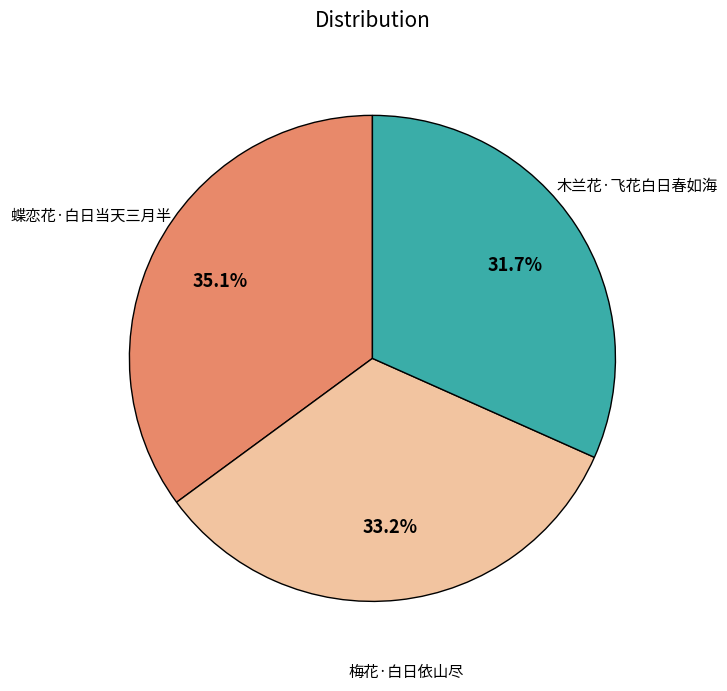

What is the ratio of the value at 蝶恋花·白日当天三月半 to the value at 梅花·白日依山尽?

1.1